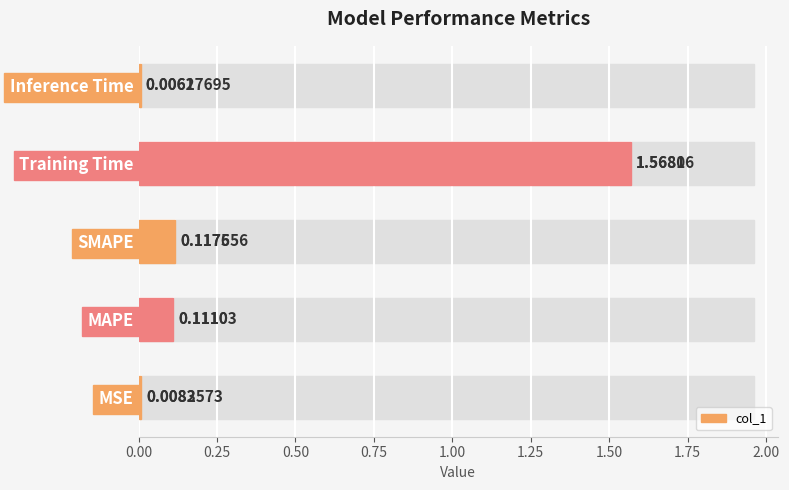

Which category has the lowest value across all series?

Inference Time